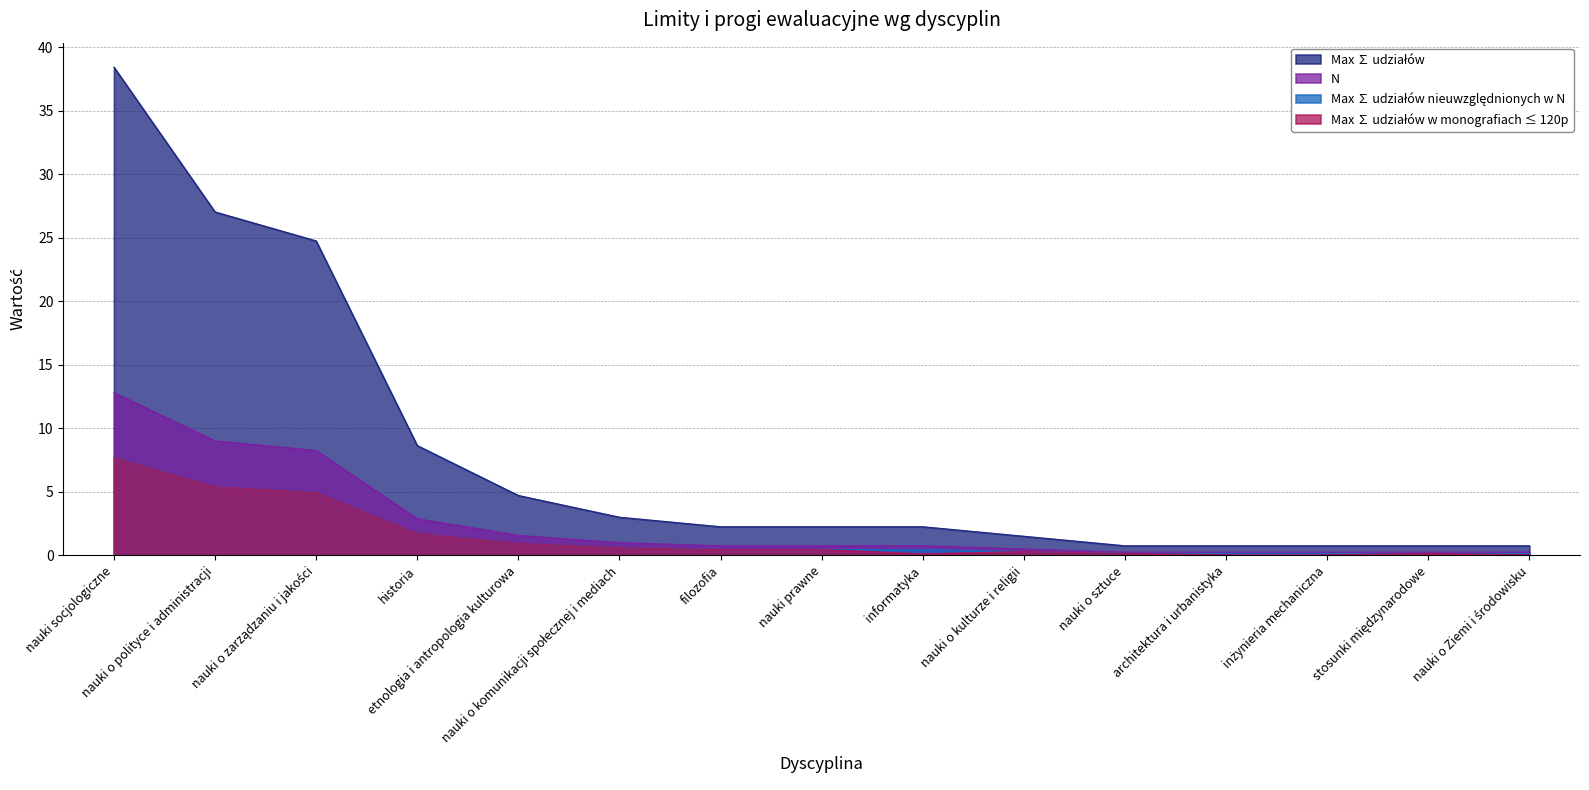

True or false: N and Max ∑ udziałów intersect in this chart.

False